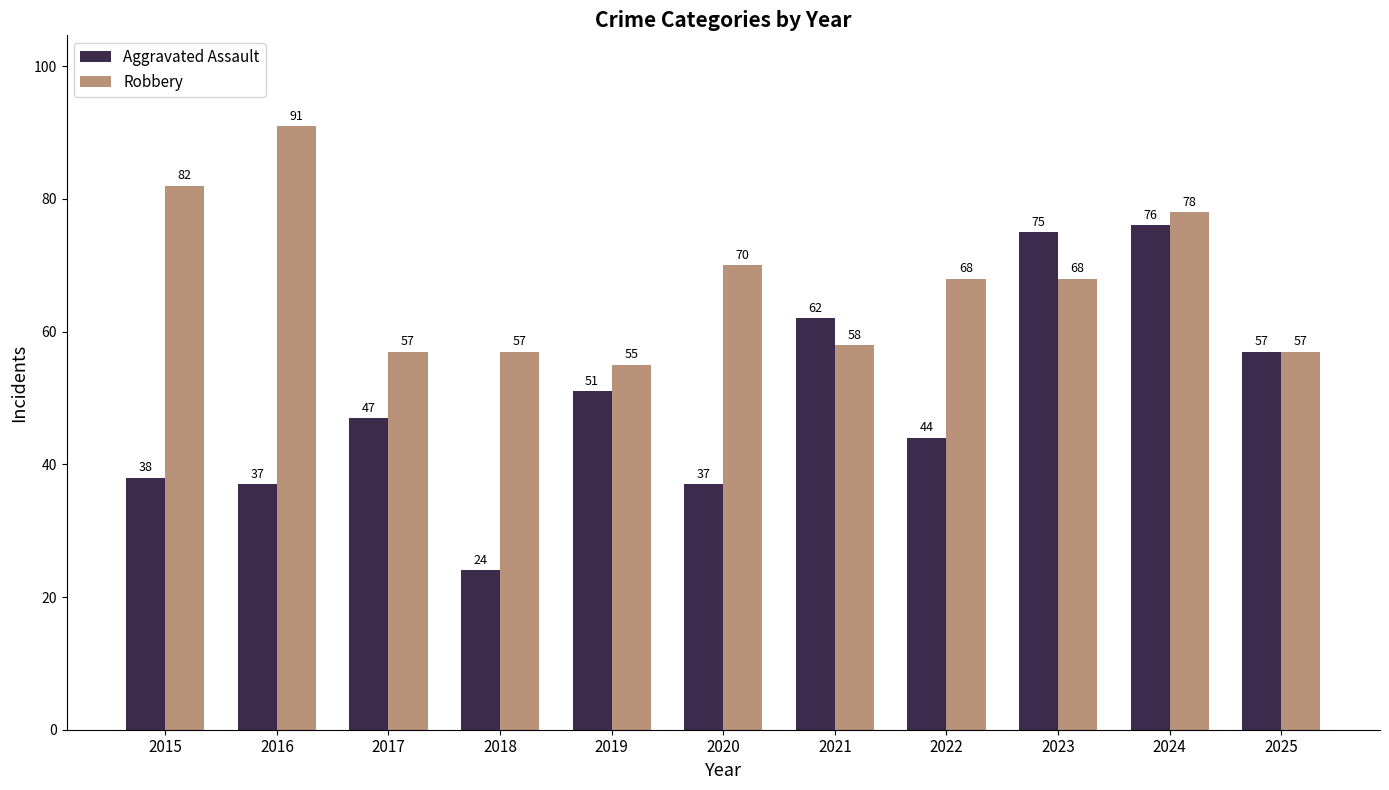

What is the lowest value of the Robbery series?

55